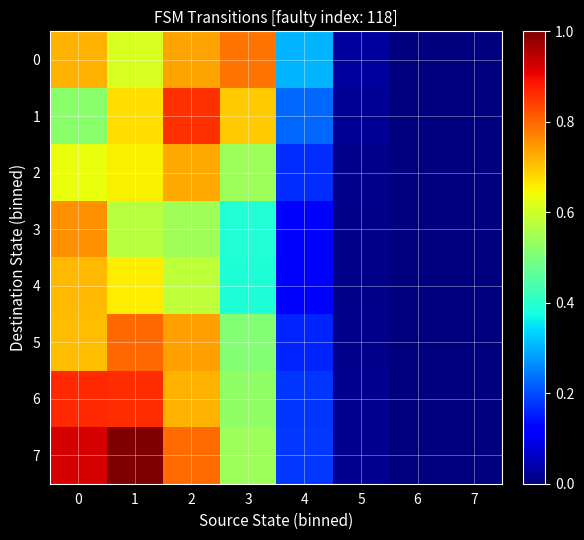

Reading left to right, transcribe all the data shown in this chart.

0: 0=0.7	1=0.6	2=0.7	3=0.8	4=0.3	5=0.0	6=0.0	7=0.0
1: 0=0.5	1=0.7	2=0.9	3=0.7	4=0.2	5=0.0	6=0.0	7=0.0
2: 0=0.6	1=0.7	2=0.7	3=0.5	4=0.2	5=0.0	6=0.0	7=0.0
3: 0=0.8	1=0.6	2=0.5	3=0.4	4=0.1	5=0.0	6=0.0	7=0.0
4: 0=0.7	1=0.7	2=0.6	3=0.4	4=0.1	5=0.0	6=0.0	7=0.0
5: 0=0.7	1=0.8	2=0.7	3=0.5	4=0.2	5=0.0	6=0.0	7=0.0
6: 0=0.9	1=0.9	2=0.7	3=0.5	4=0.2	5=0.0	6=0.0	7=0.0
7: 0=0.9	1=1.0	2=0.8	3=0.5	4=0.2	5=0.0	6=0.0	7=0.0